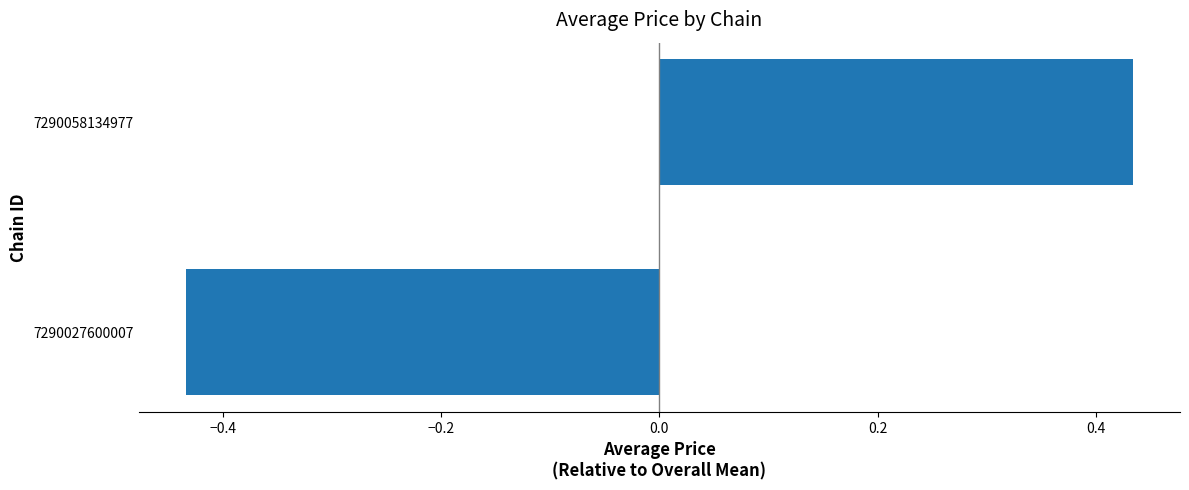

Is it true that the value at 7290027600007 is -0.8?

False